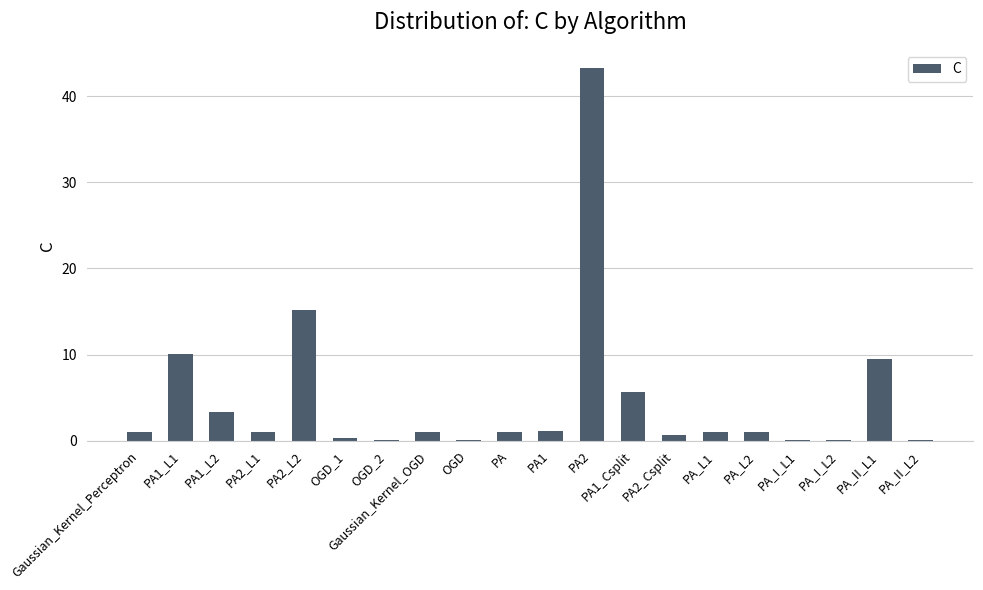

True or false: the data shows 1.1 at PA2_L1.

True